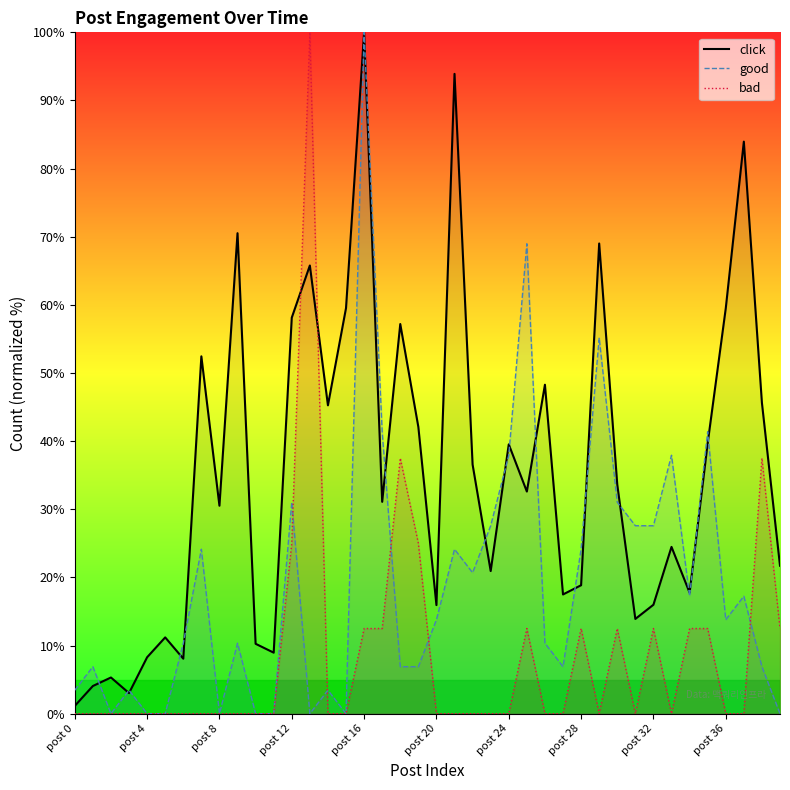

Between 7 and 28, which series saw the biggest shift?

click